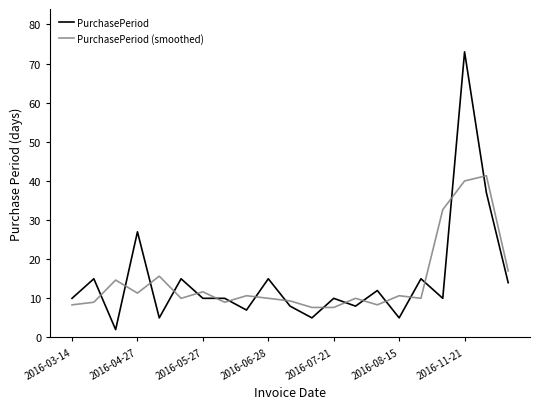

What is the maximum value shown in the chart?

73.0